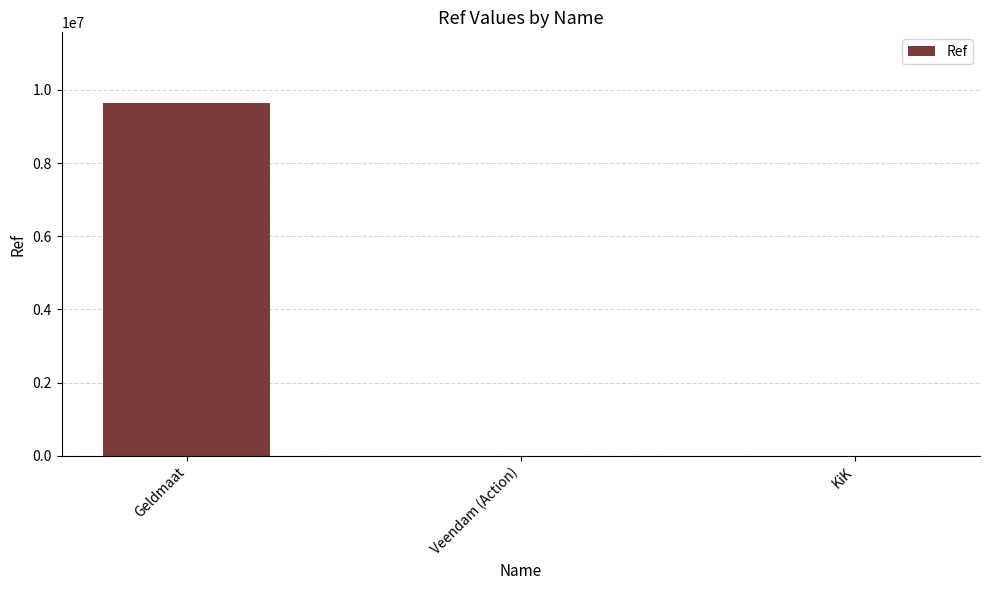

True or false: the data shows 15271105 at Geldmaat.

False